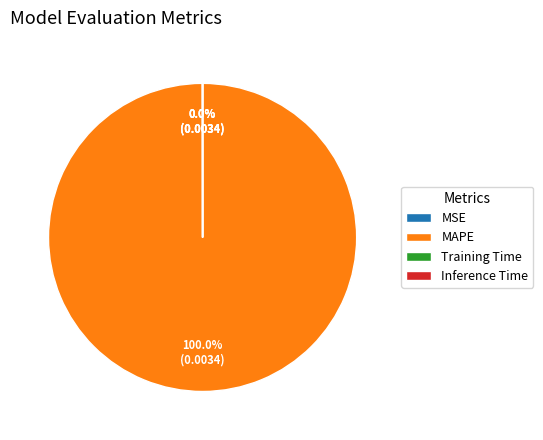

Is there a majority slice in this chart?

Yes